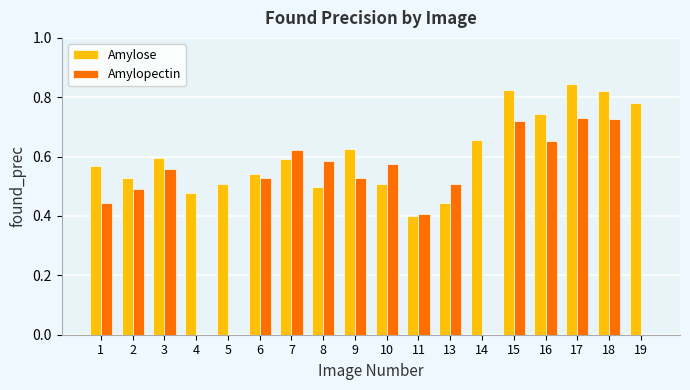

Which series has the widest spread of values?

Amylopectin